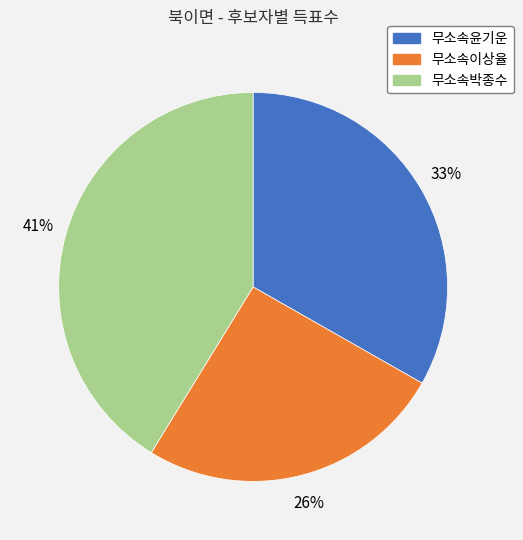

True or false: 무소속윤기운 accounts for 33% of the total.

True